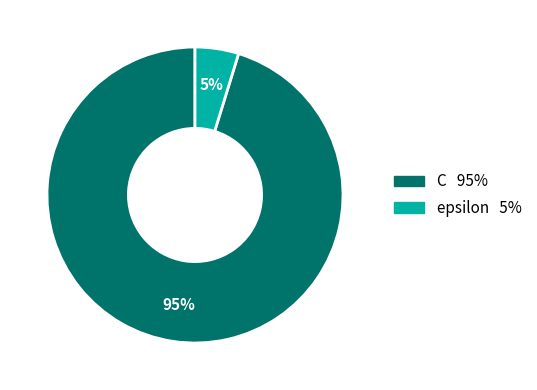

Do C and epsilon together represent more than half of the pie?

Yes